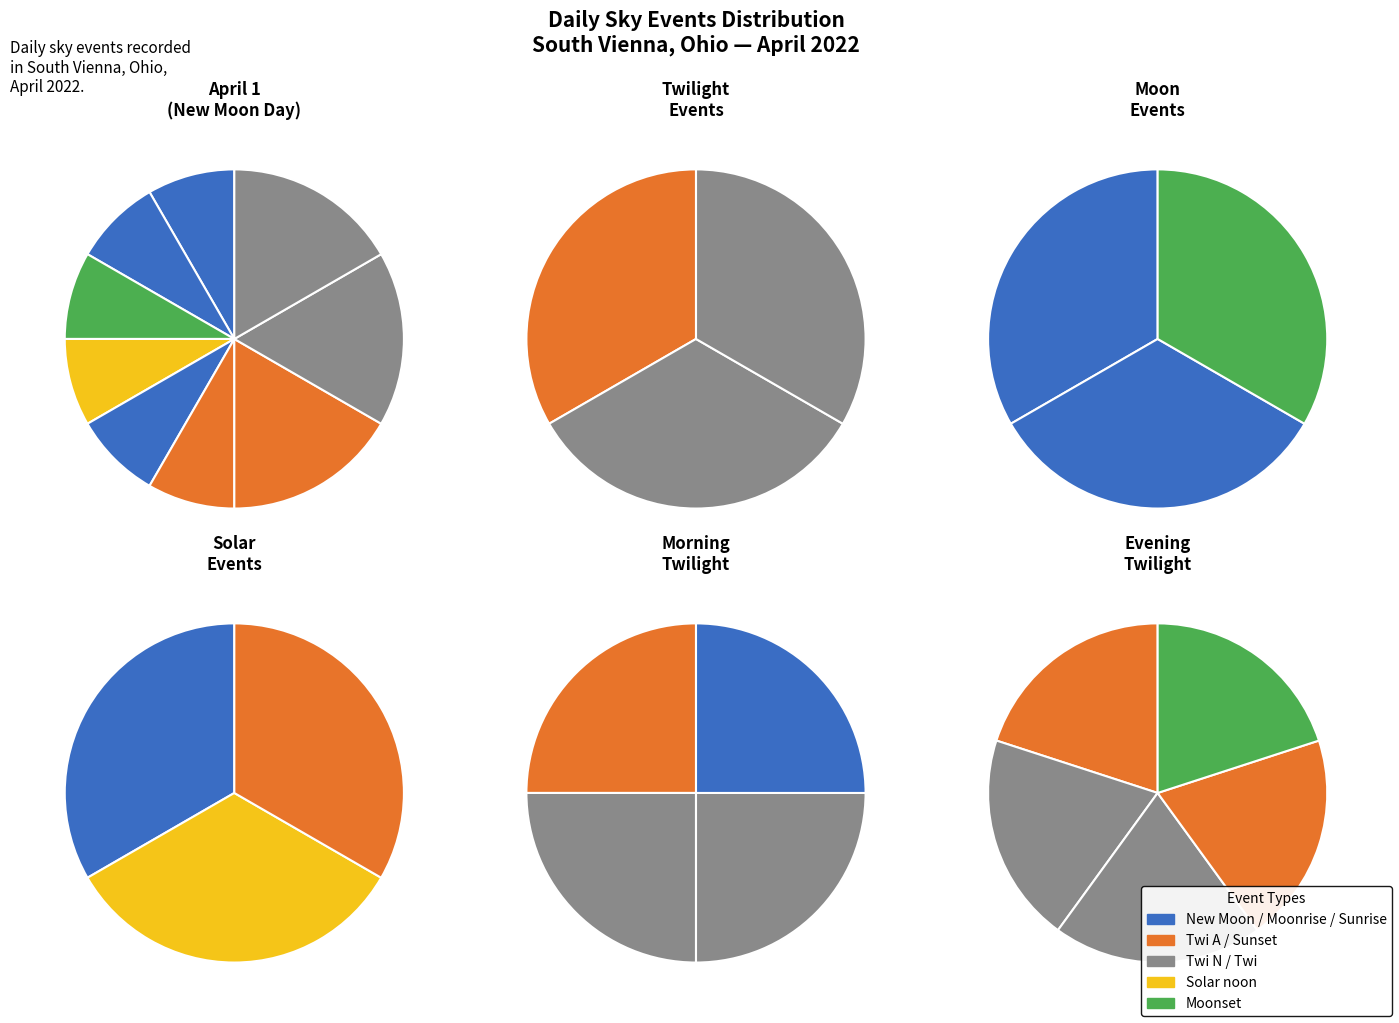

Which slice is the largest?

Twi A